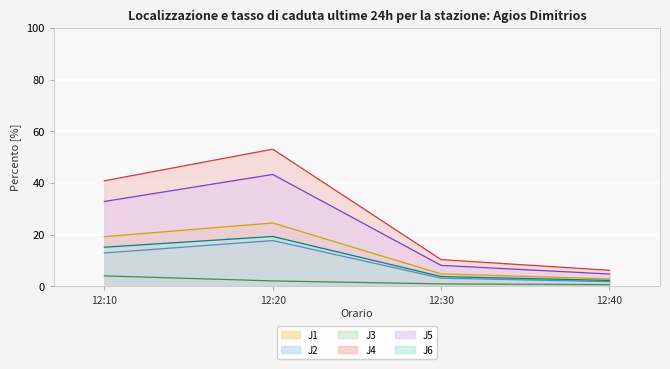

At 12:40, list the series in order from largest to smallest.

J4, J5, J1, J6, J2, J3